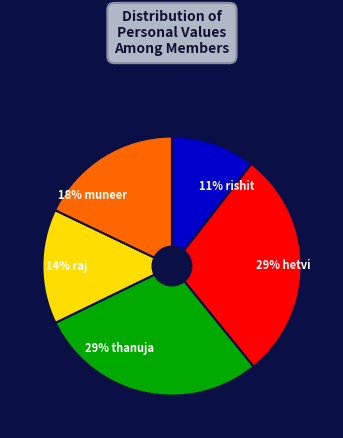

To the nearest percent, what is the average slice percentage?

20%